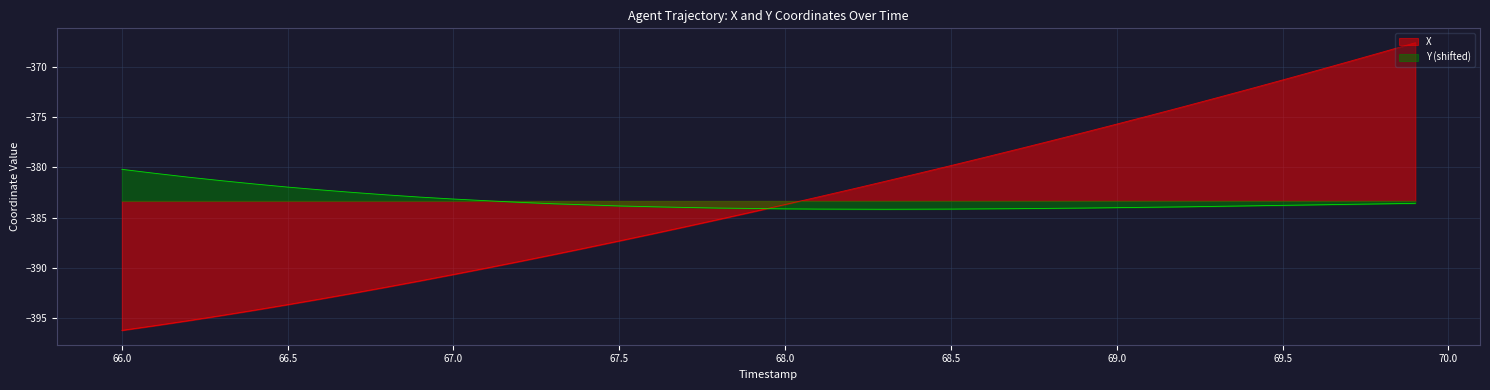

Rank the series at 67.5 from lowest to highest value.

X, Y (shifted)